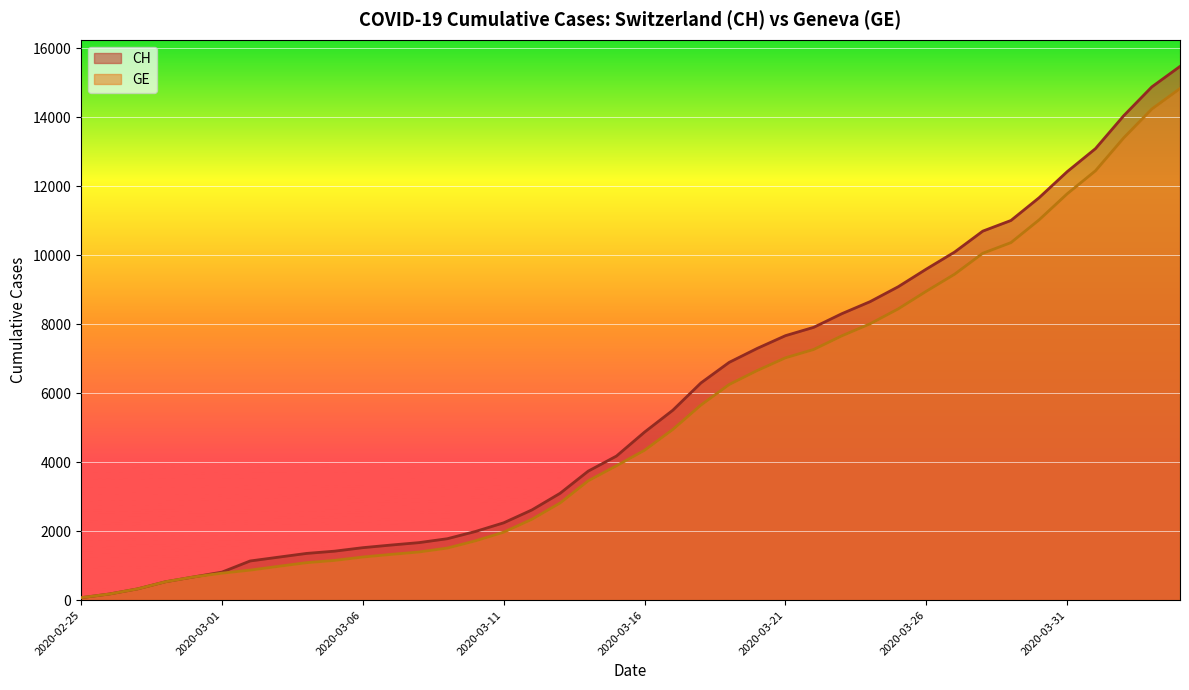

What is the maximum value for CH?

15475